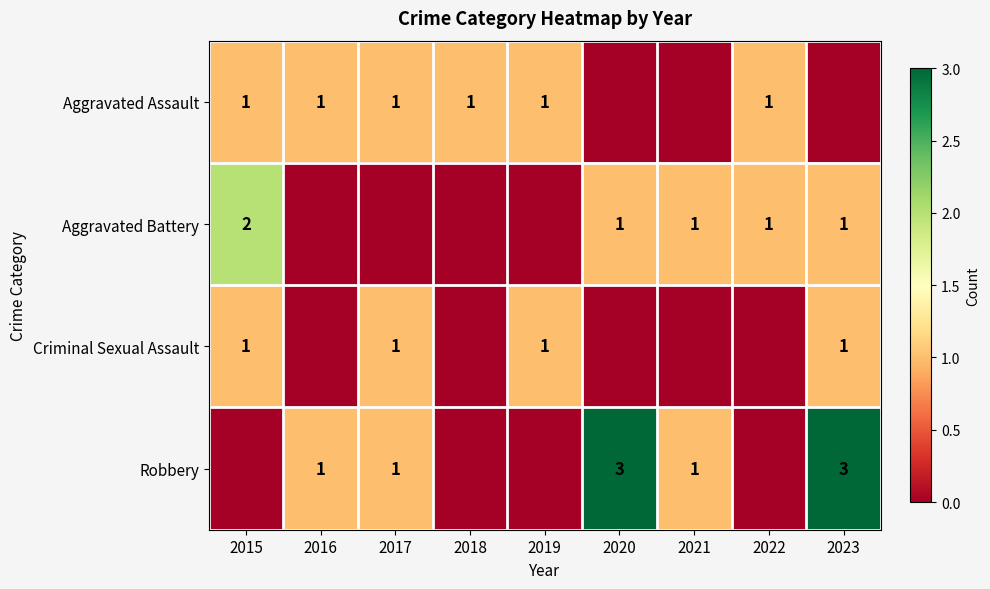

The Aggravated Battery series shows 1 at 2022. True or false?

True